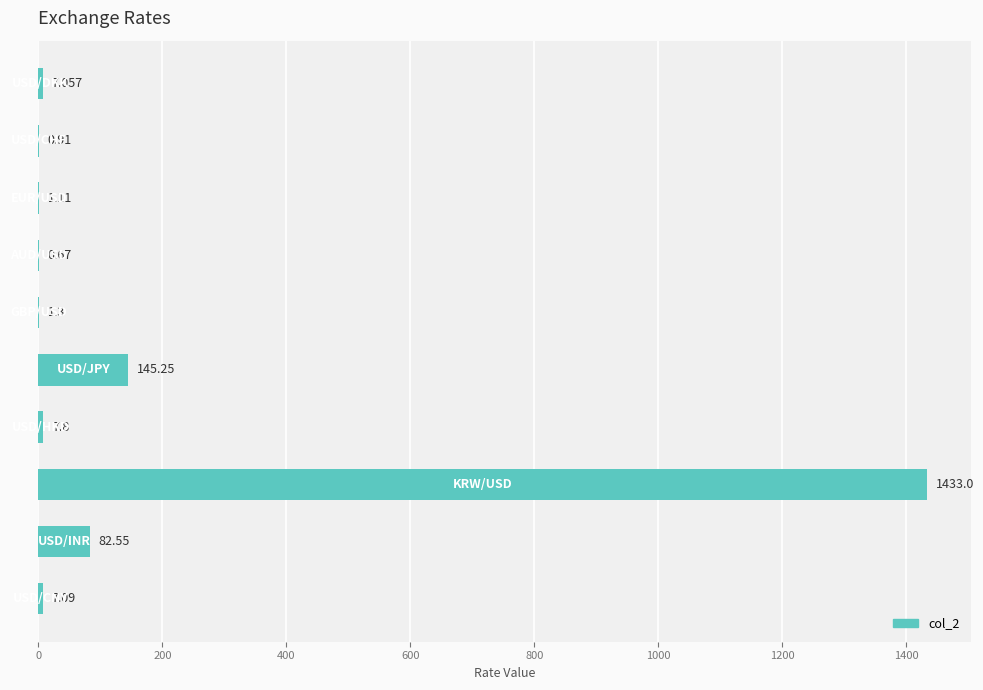

Are the bars grouped side by side (vs. stacked)?

No